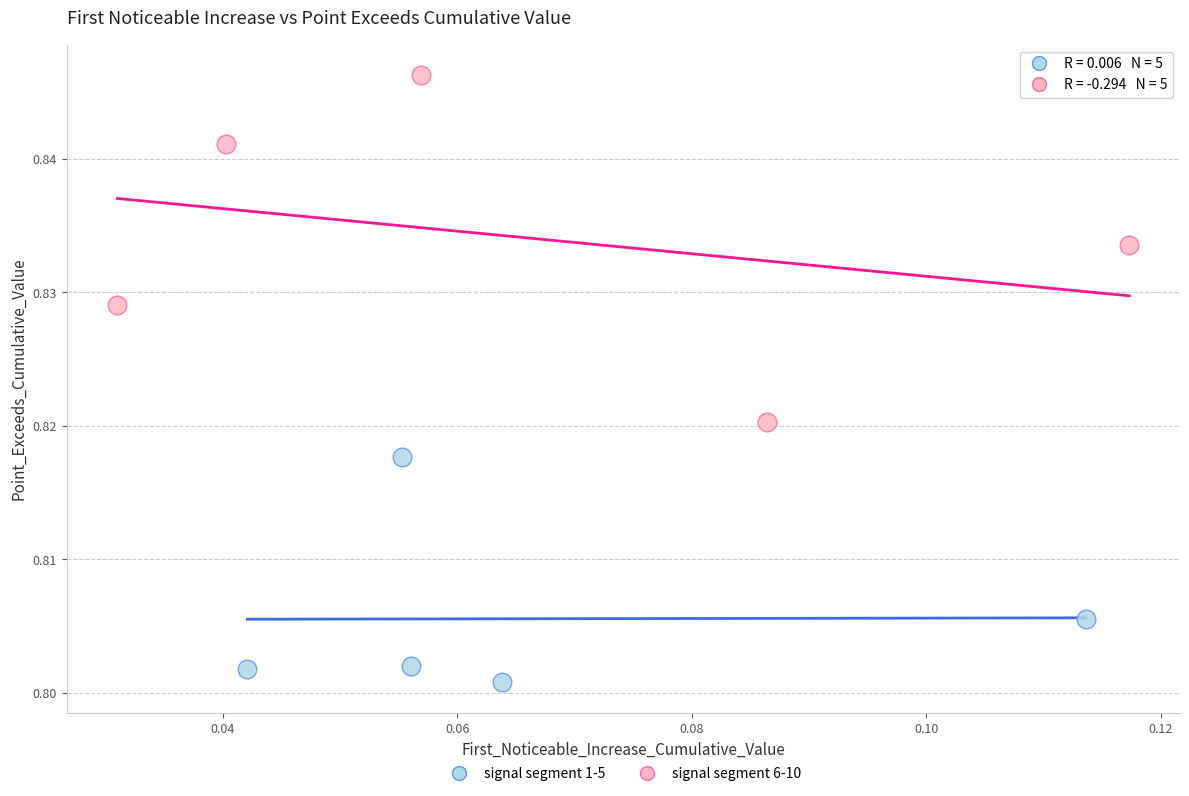

Which series contains the lowest Y value?

signal segment 1-5